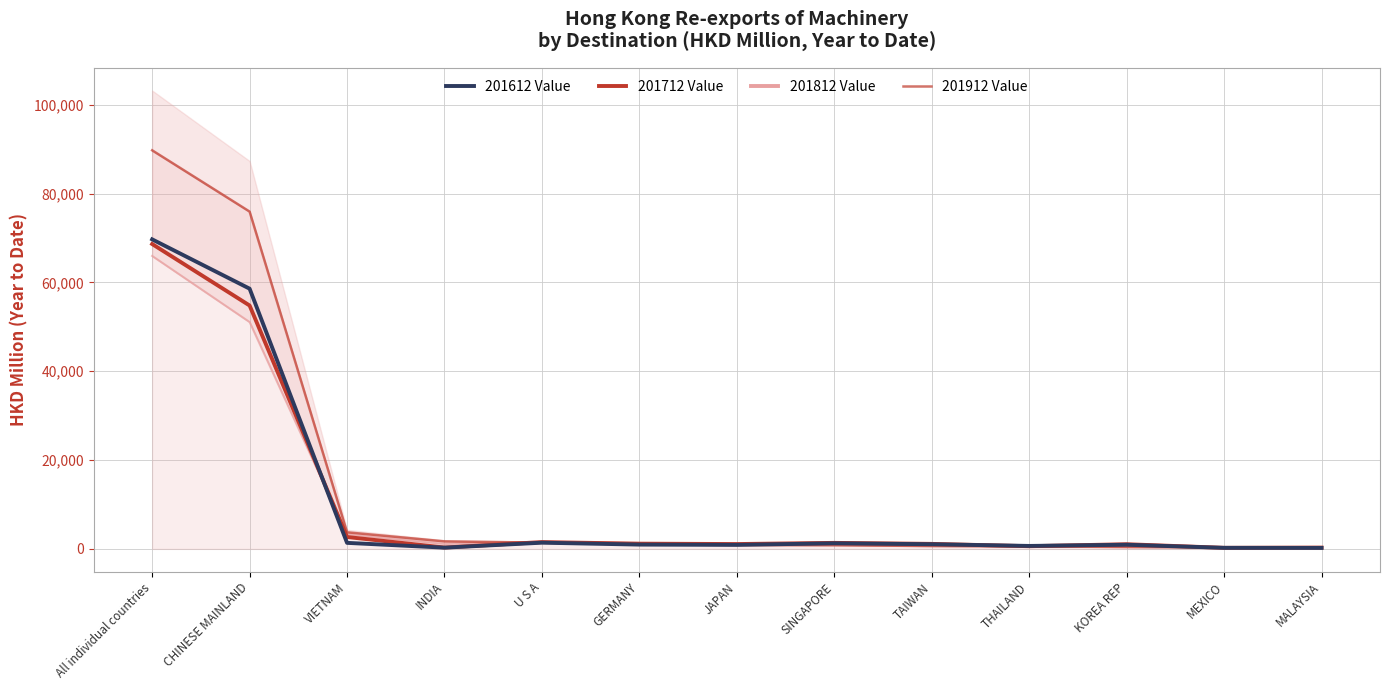

Between which two adjacent categories do 201712 Value and 201812 Value first intersect?

CHINESE MAINLAND and VIETNAM